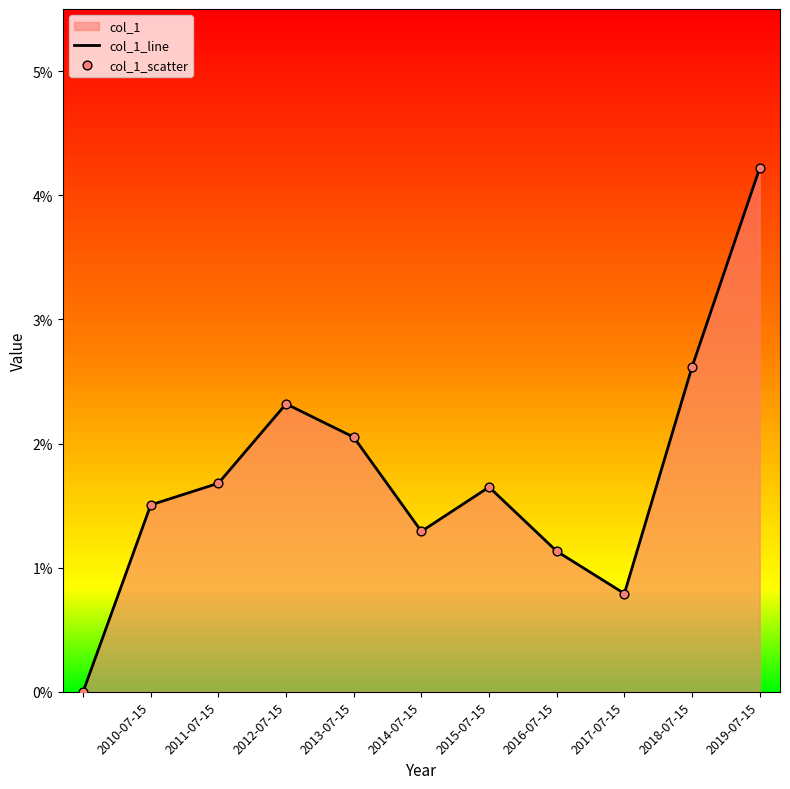

Which series reaches the maximum Y coordinate?

col_1_line